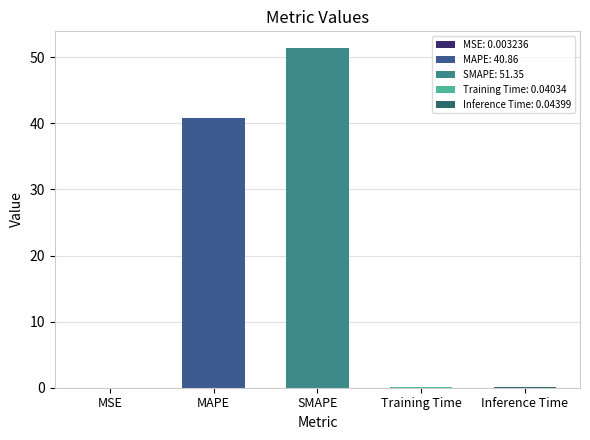

The value at MAPE is 40.9. True or false?

True